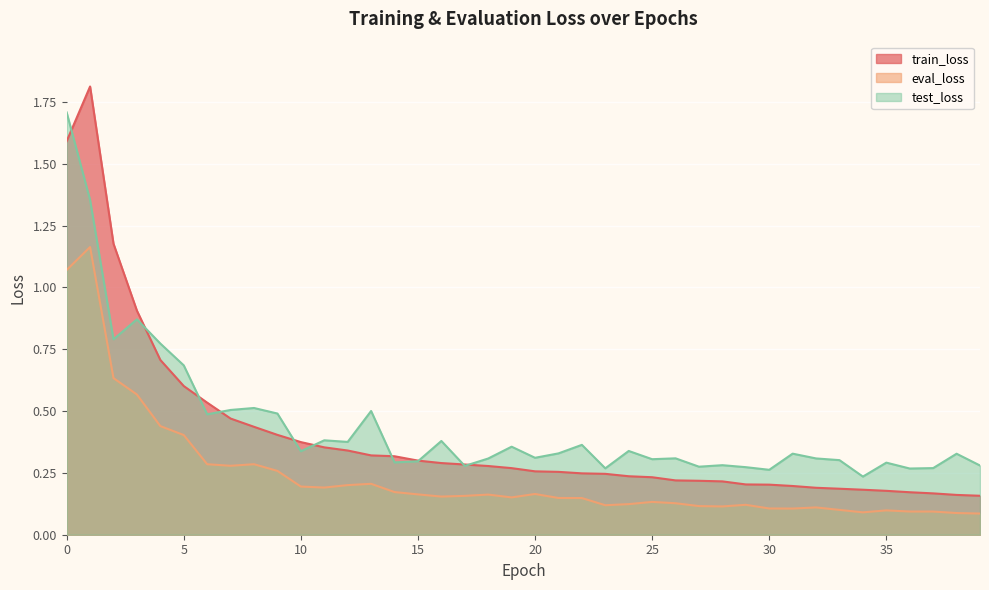

Is the value of train_loss at 6 greater than the value of eval_loss at 13?

Yes